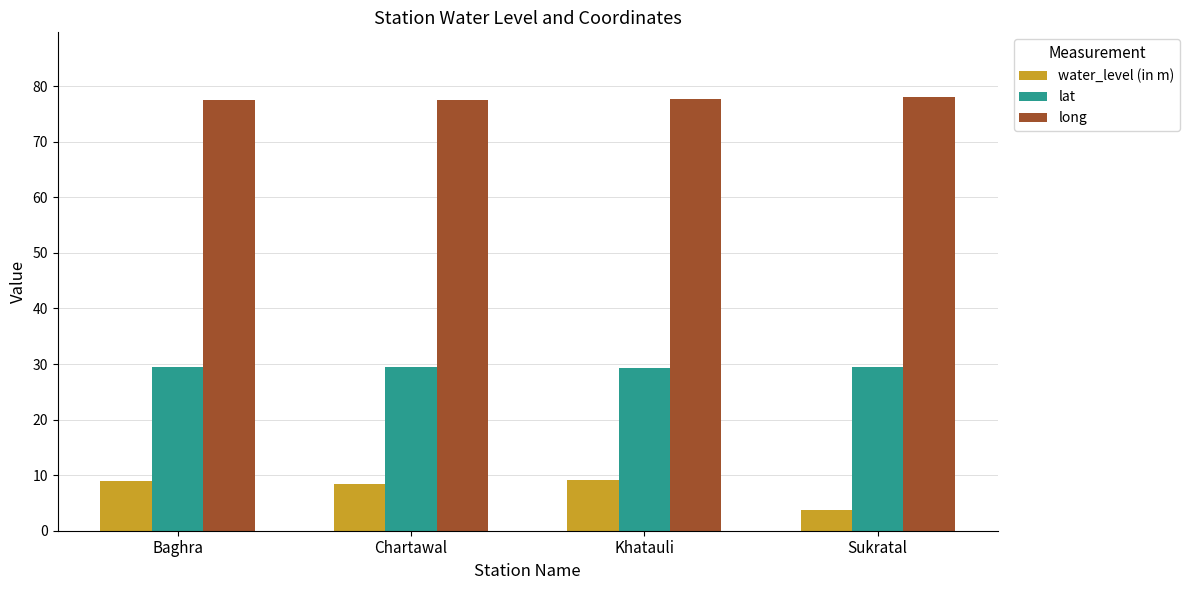

What is the difference between the highest and lowest values at Khatauli?

68.7